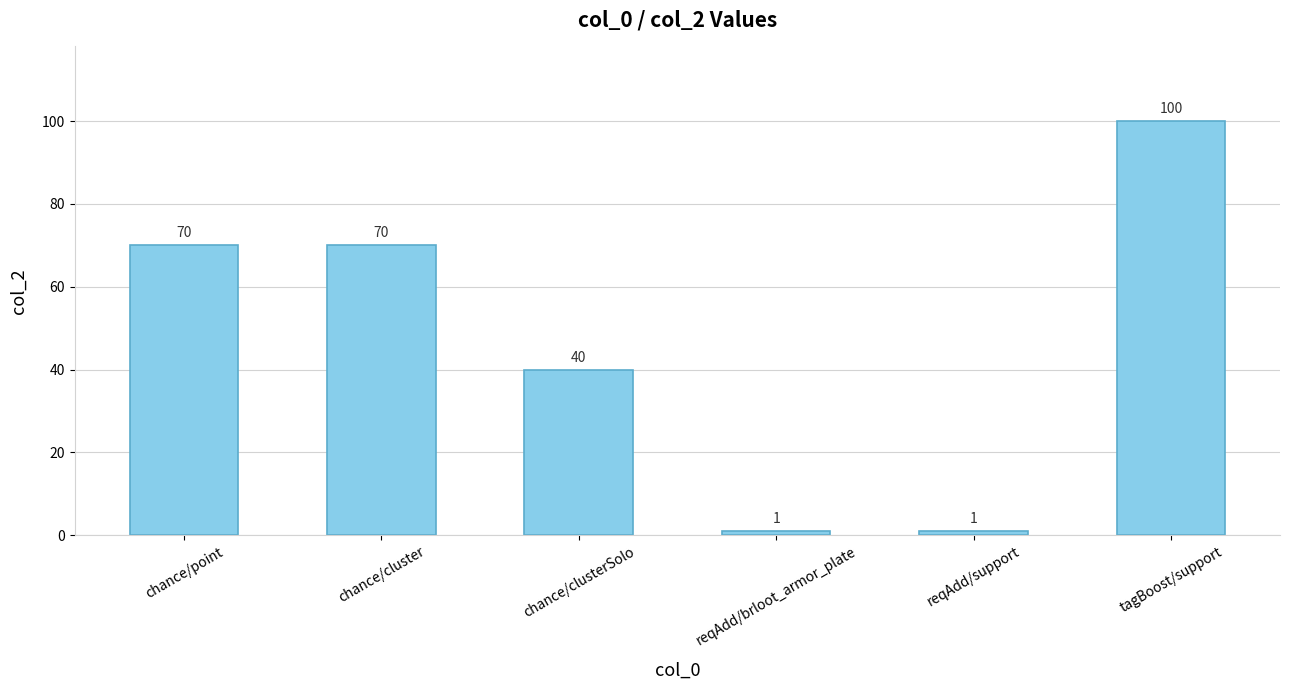

Read the value at chance/cluster.

70